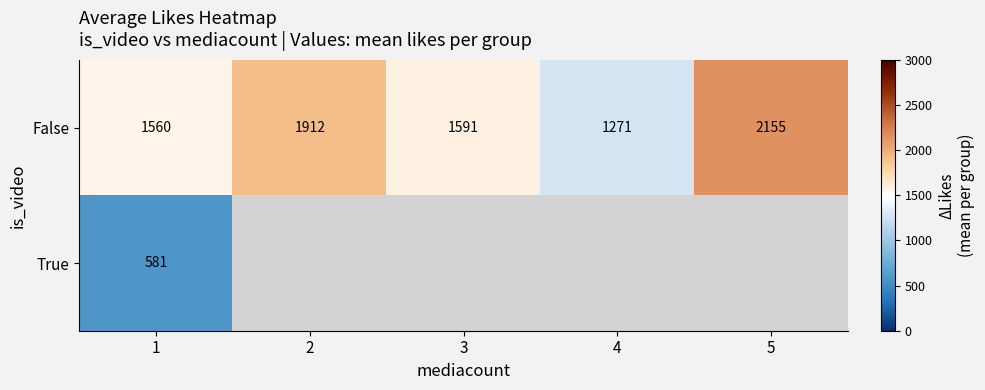

What is the average value of the False series?

1697.8